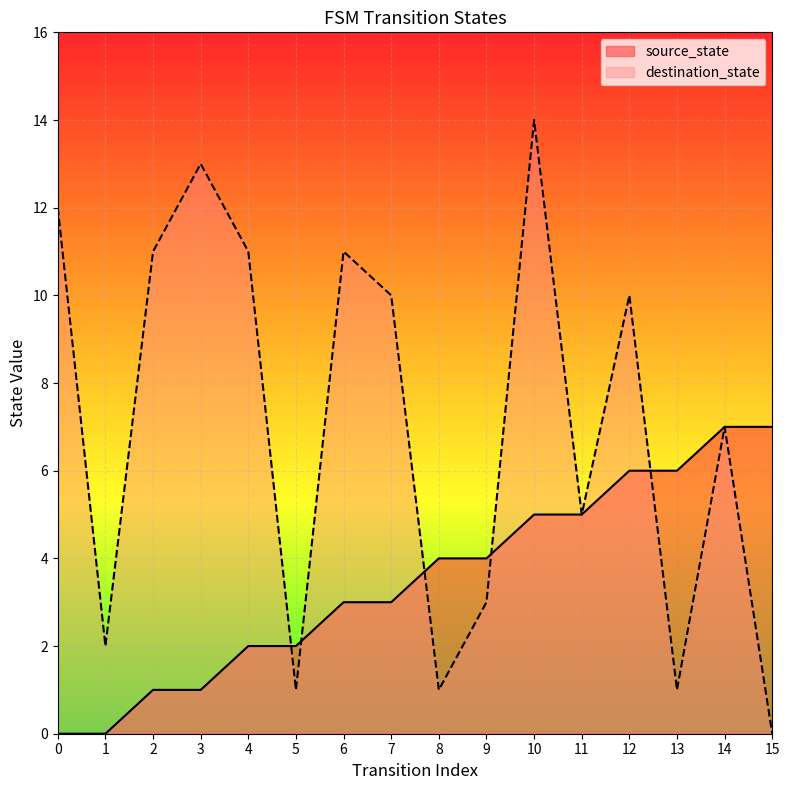

How many values in source_state are above zero?

14